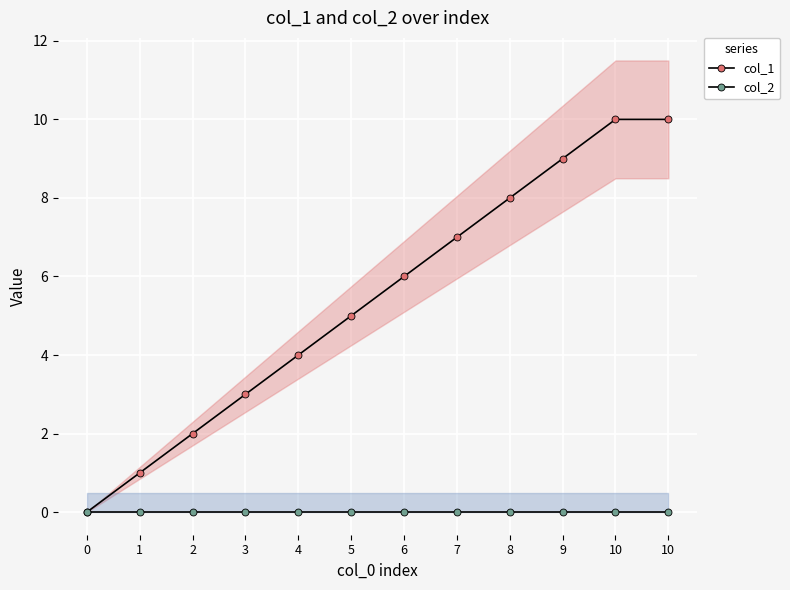

True or false: col_2 and col_1 intersect in this chart.

False